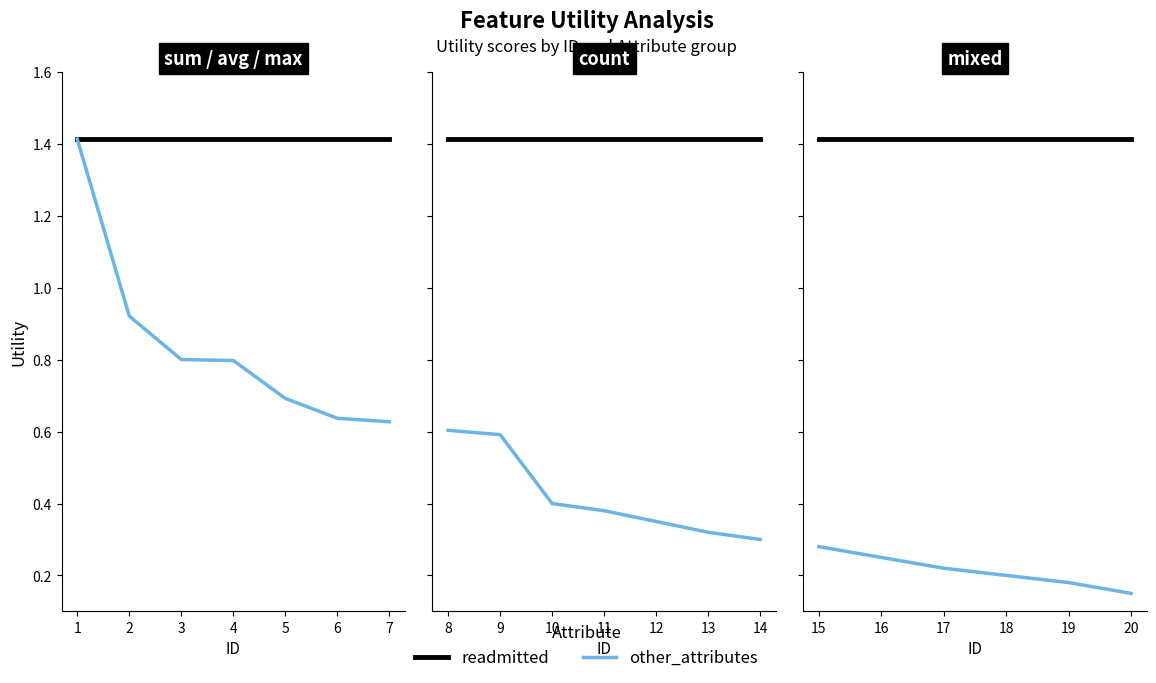

Is the value of other_attributes at 18 greater than the value of readmitted at 18?

No